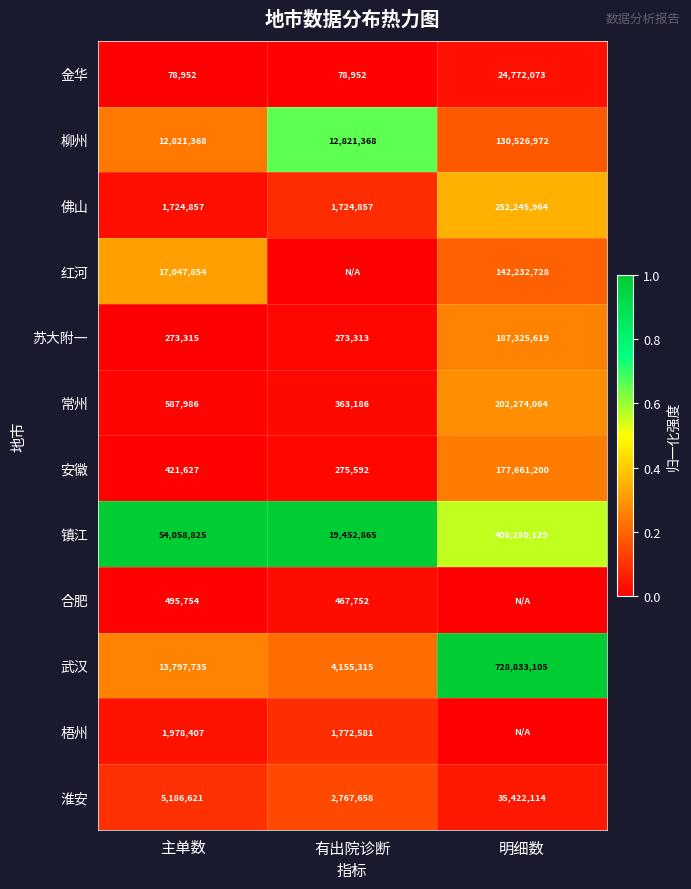

Is the value of 佛山 at 主单数 greater than the value of 武汉 at 明细数?

No